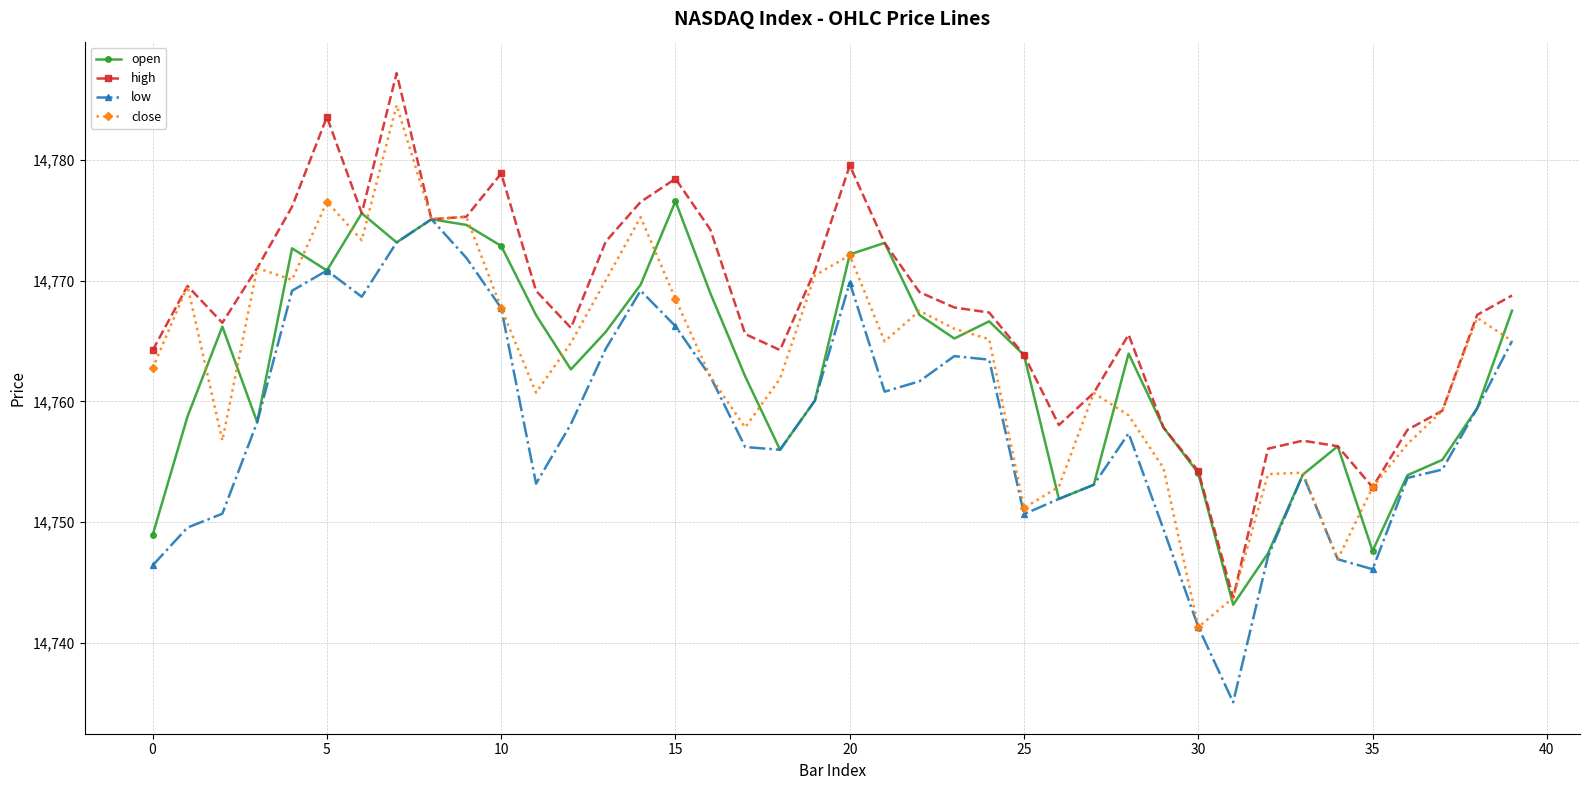

What is the smallest value displayed?

14735.1